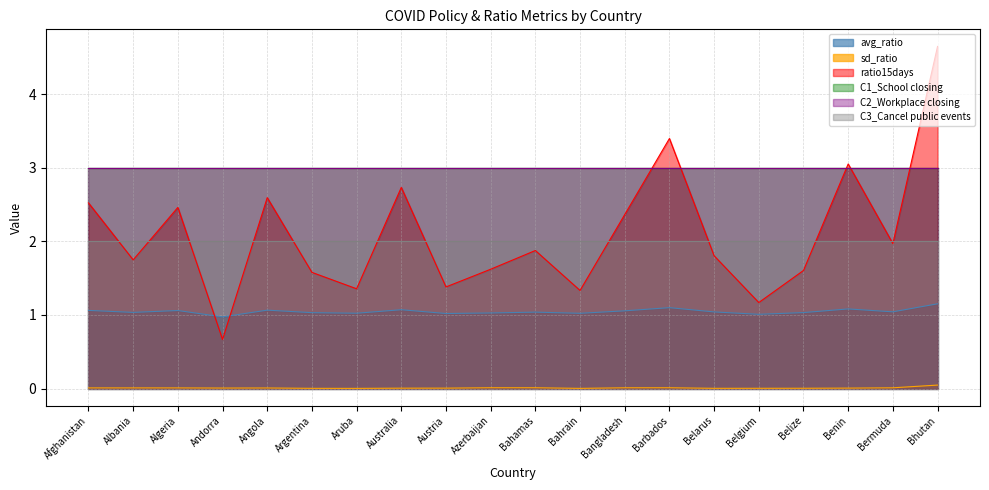

Is the value of sd_ratio at Austria greater than the value of avg_ratio at Benin?

No